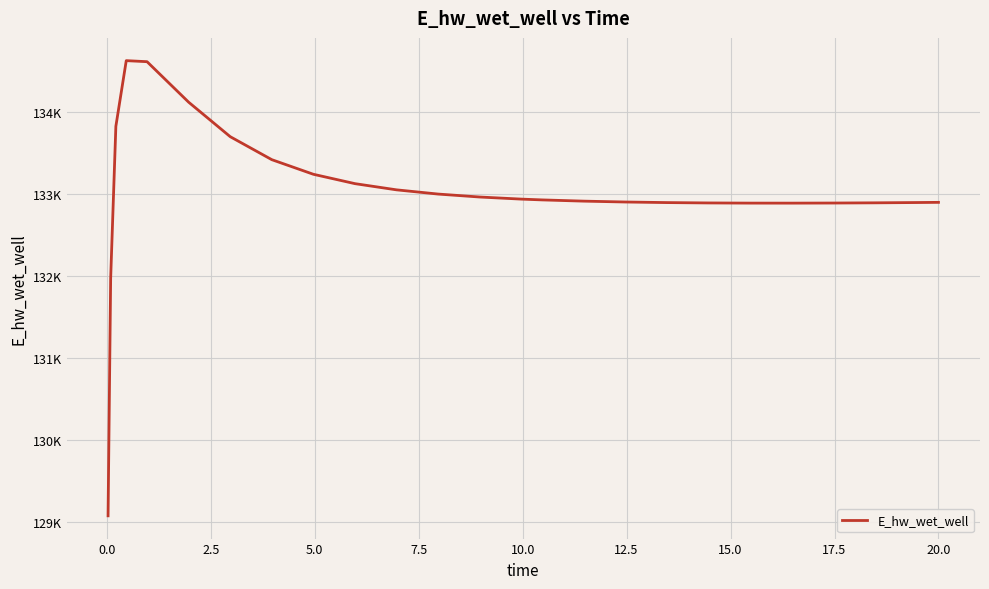

How many interior local peaks (higher than both neighbors) does the data have?

1